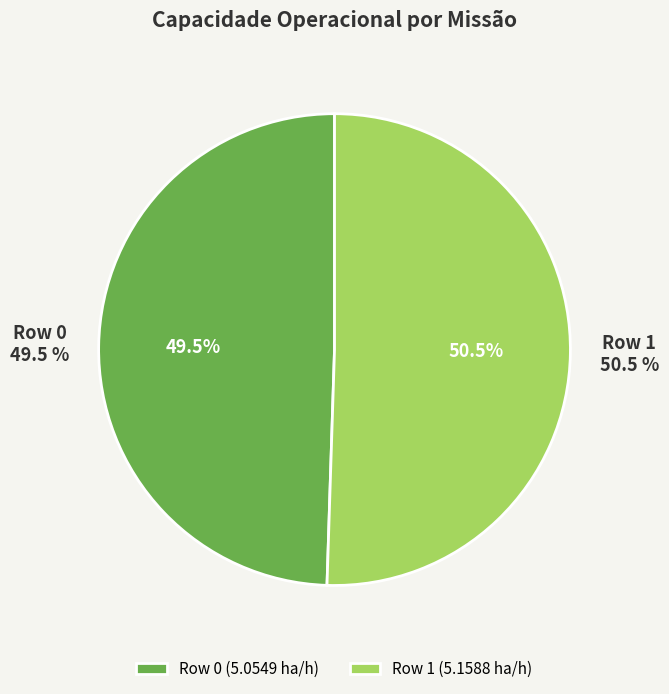

To the nearest percent, what percentage of the pie is Row 1?

51%